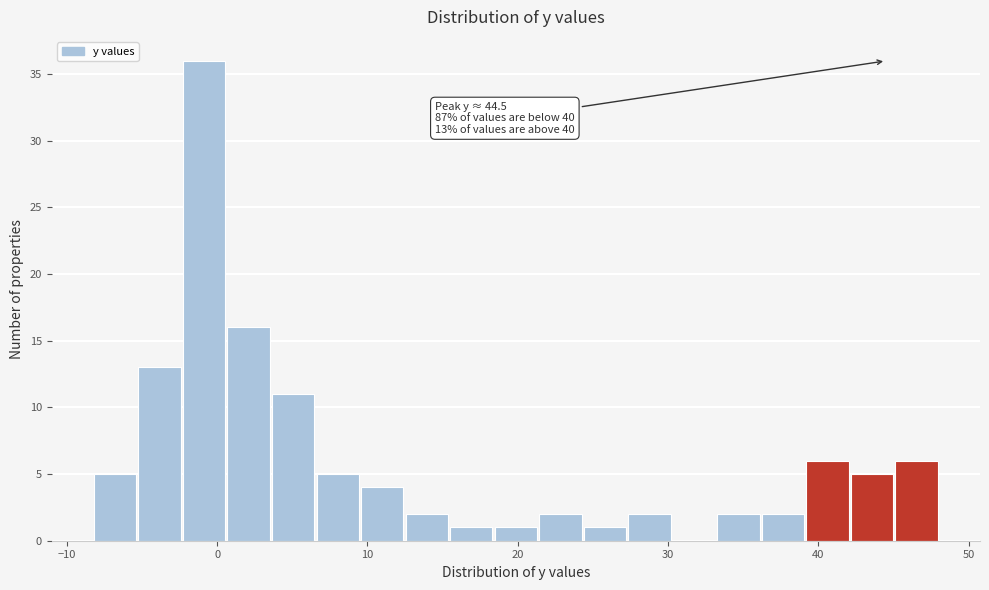

Read against the x-axis, roughly where is the centre of the tallest bar?

-1